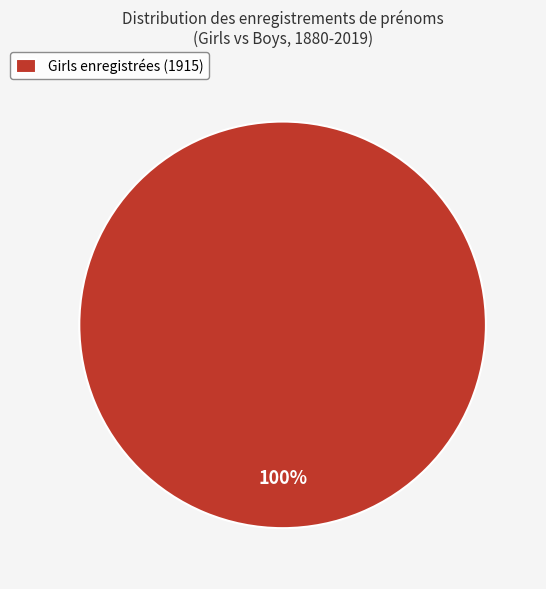

Rank the categories by value from highest to lowest.

Girls enregistrées (1915)